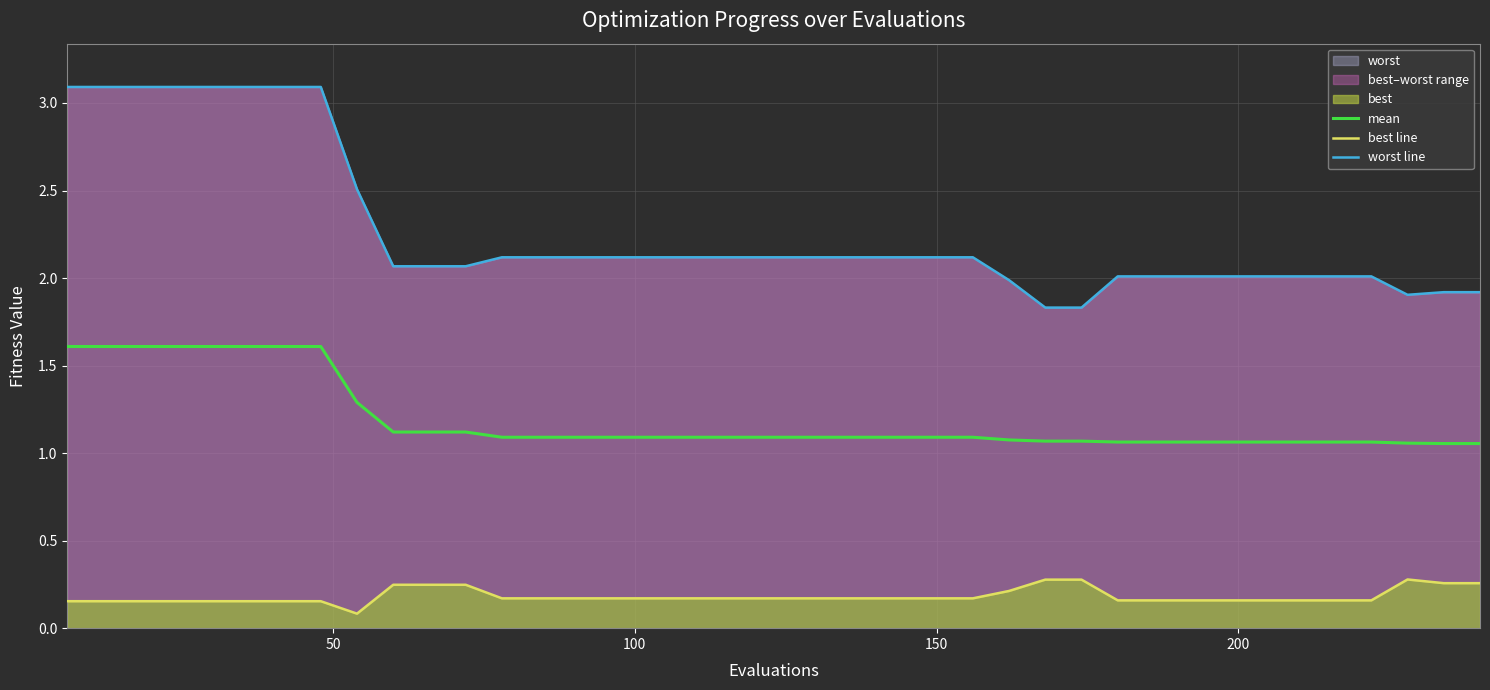

What is the difference between the maximum and minimum values in the best line series?

0.2